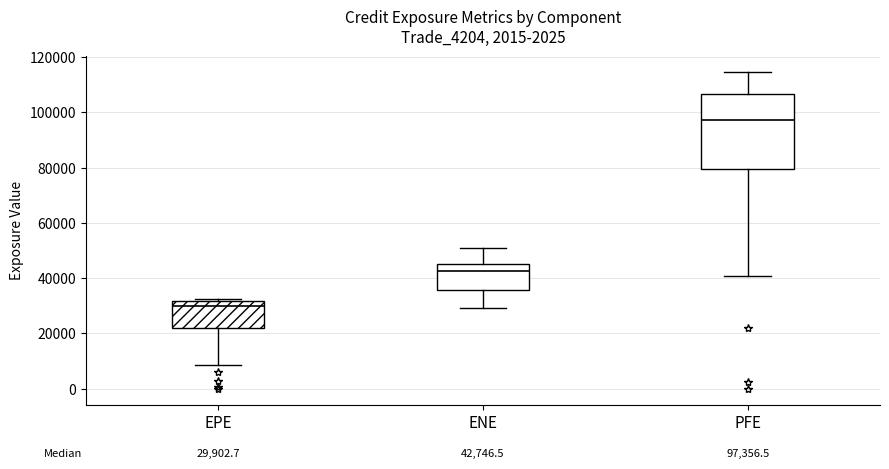

Comparing the boxes themselves (not the whiskers), which one is the tallest?

PFE